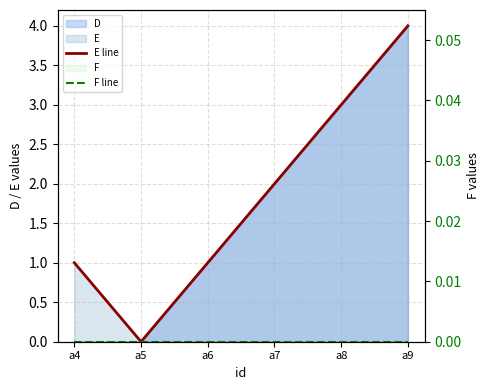

Is it true that E line equals 4 at a9?

True